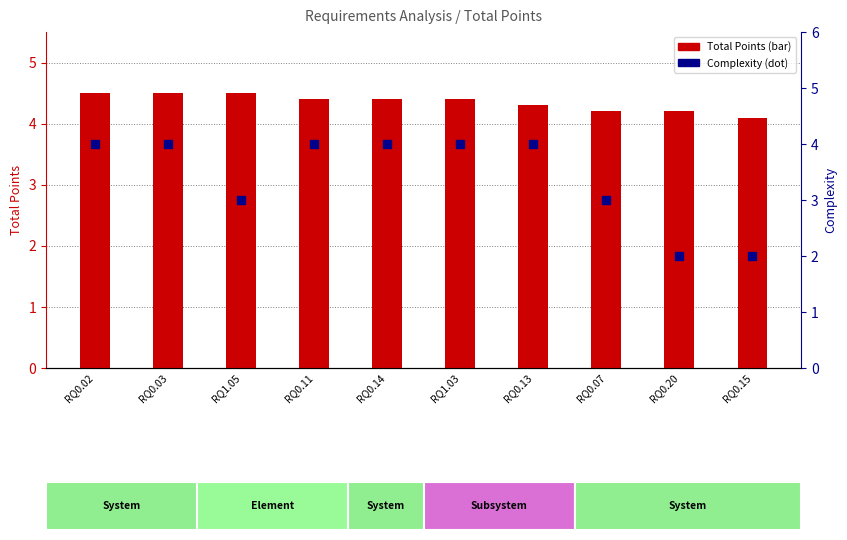

Which series reaches the maximum Y coordinate?

Total Points